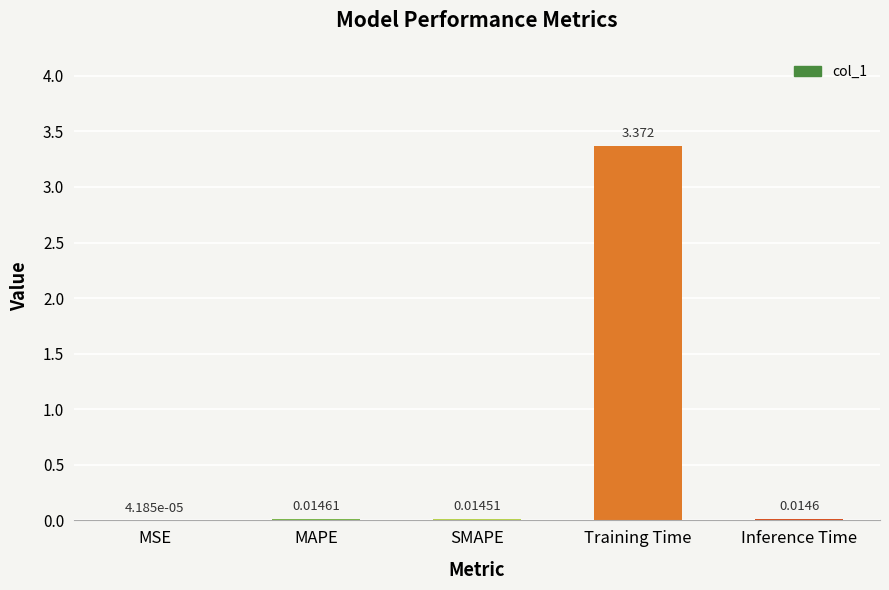

At which category does the chart reach its peak across all series?

Training Time